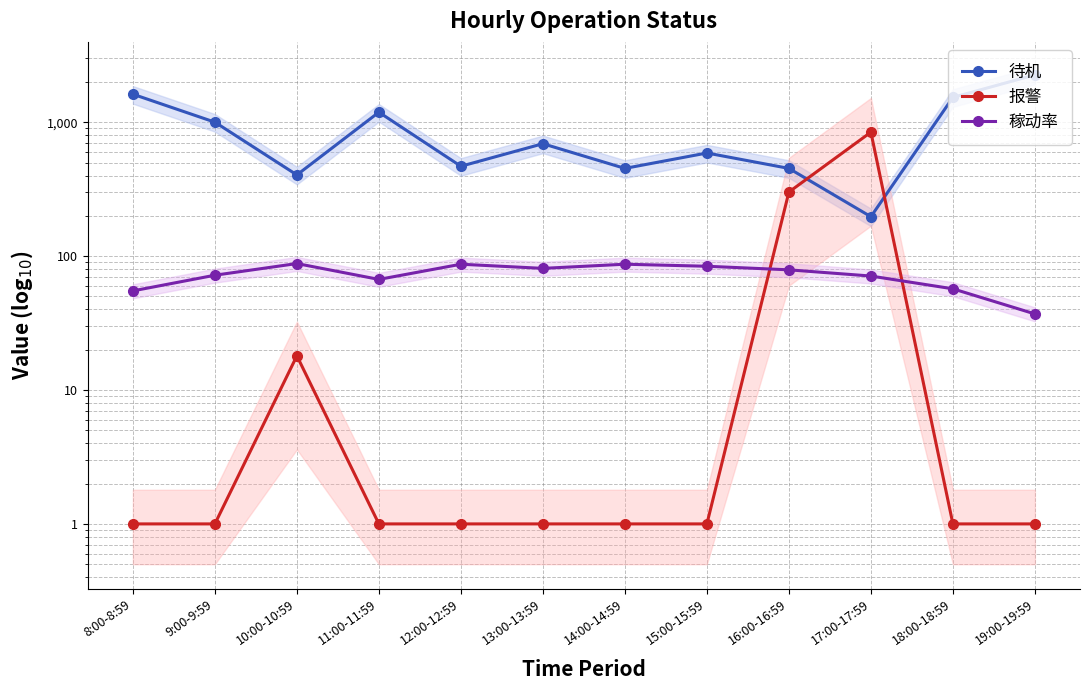

At which label does 待机 first exceed 691?

8:00-8:59